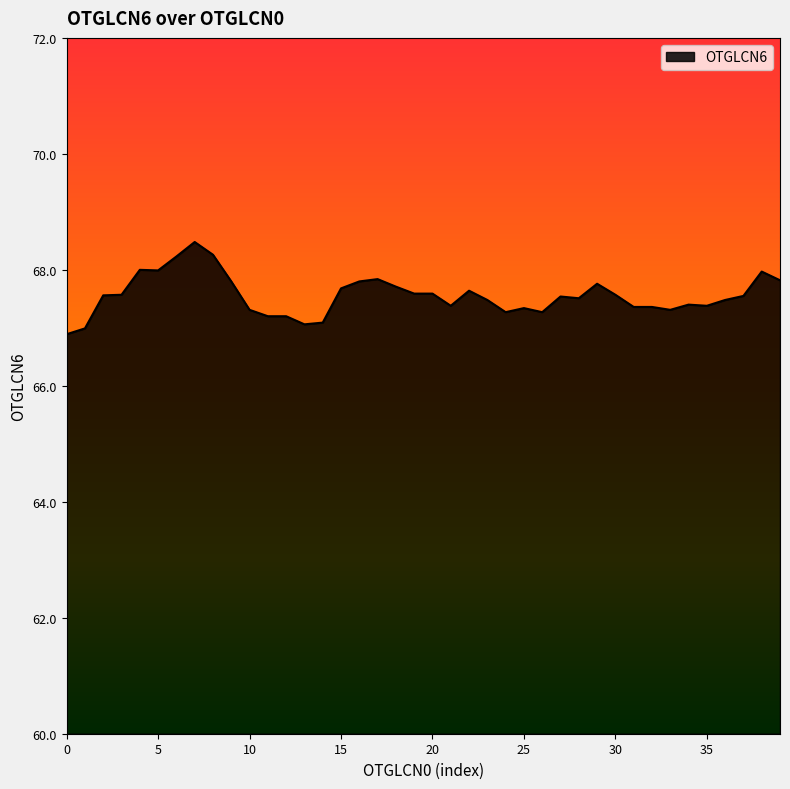

What is the smallest value displayed?

66.9